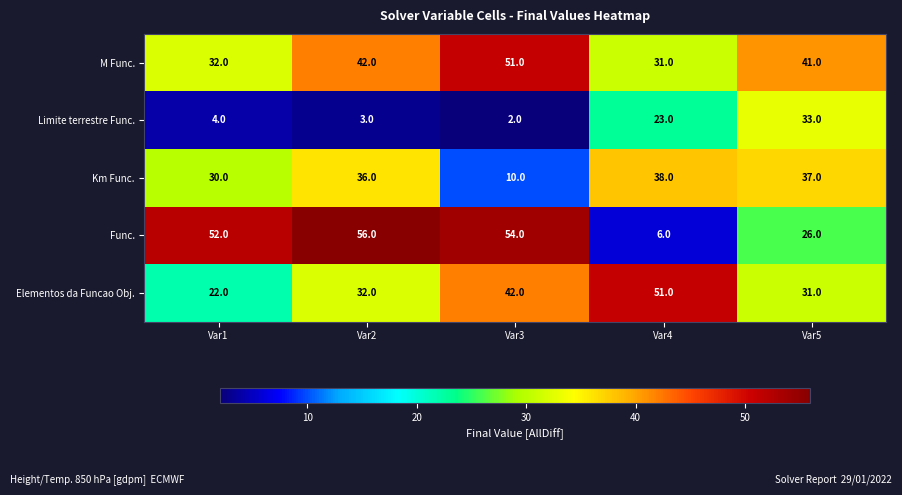

What is the maximum value shown in the chart?

56